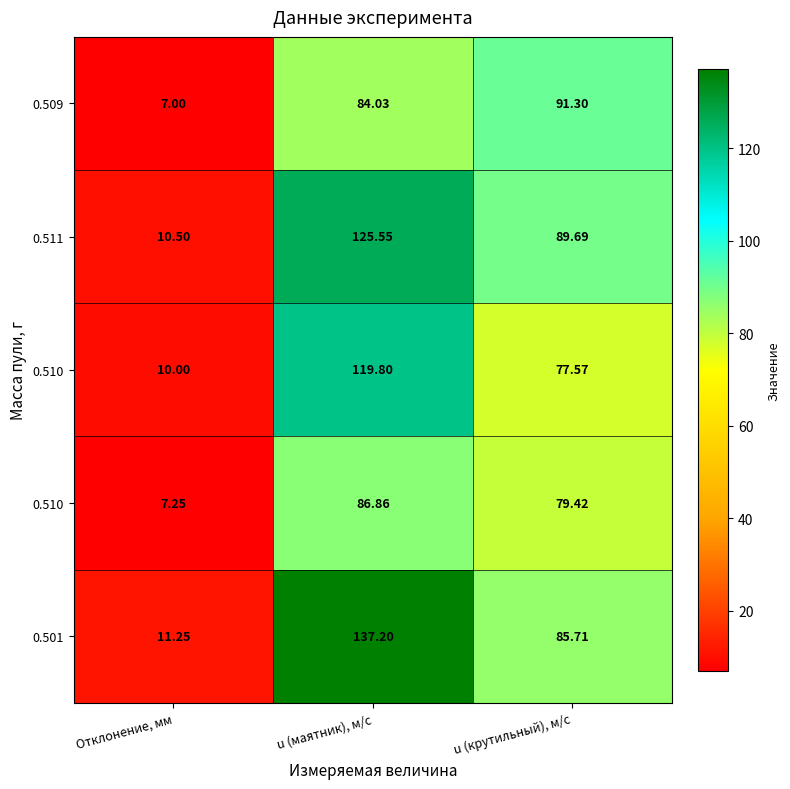

At which category is the sum across all series the highest?

u (маятник), м/с